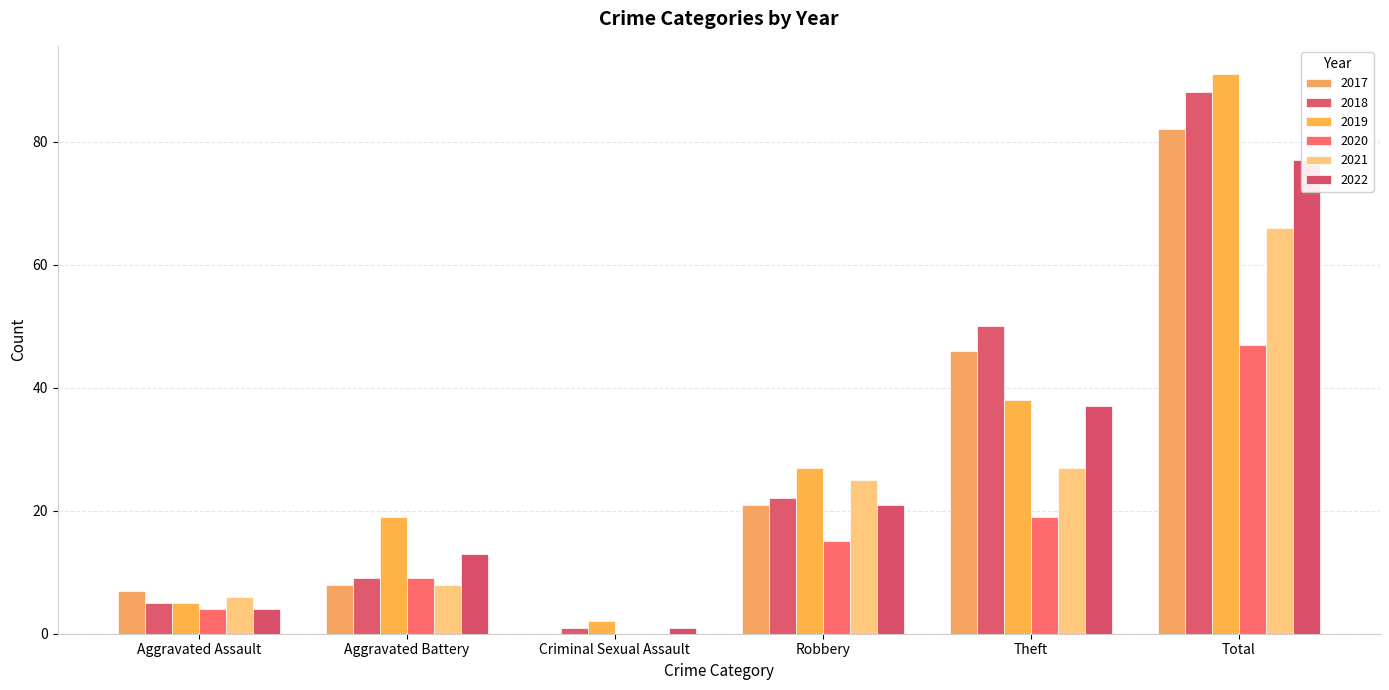

What is the total value across all series at Aggravated Battery?

66